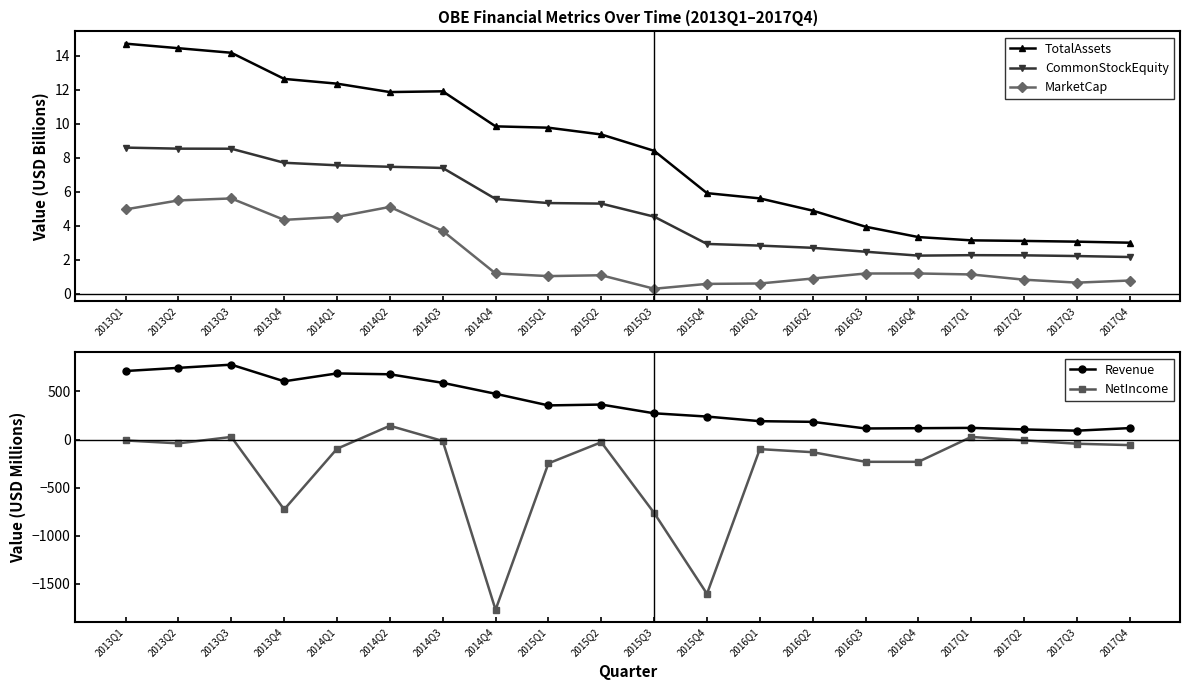

Between 2016Q4 and 2014Q1, which is larger?

2014Q1